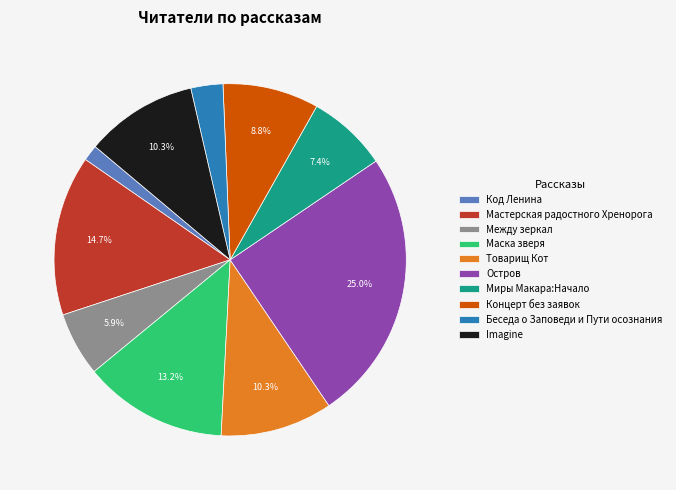

What is the smallest slice in the pie chart?

Код Ленина